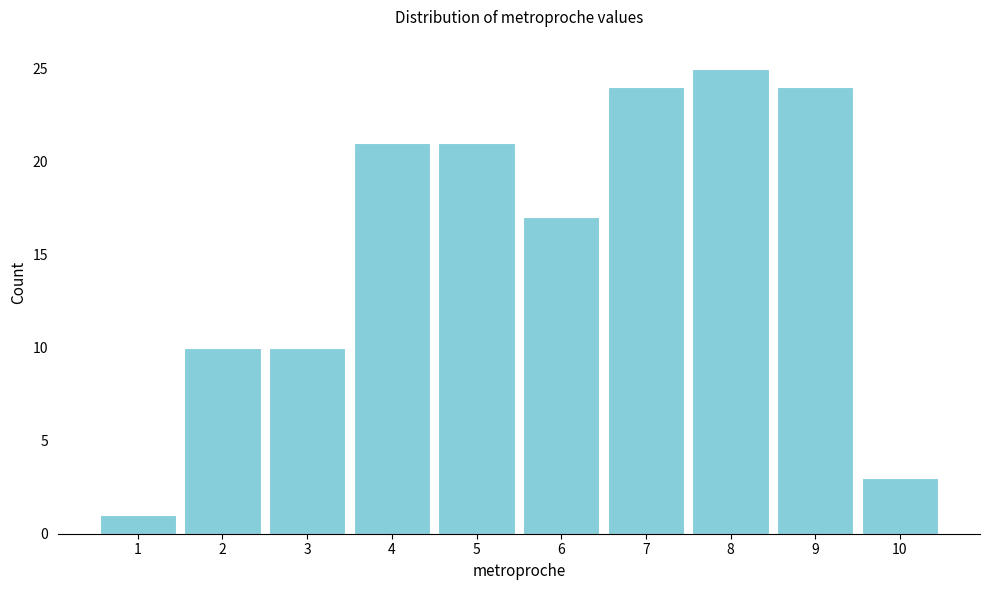

Reading left to right, what are all the values shown in this chart?

1	10	10	21	21	17	24	25	24	3